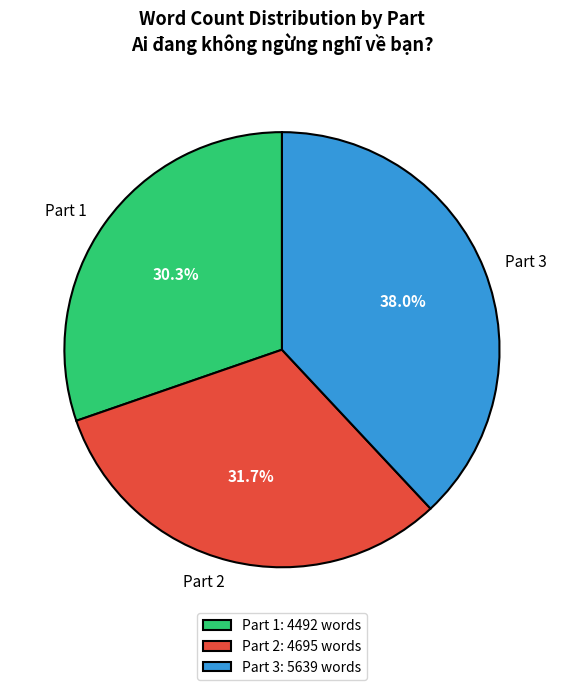

Is there any slice that represents more than half of the pie?

No